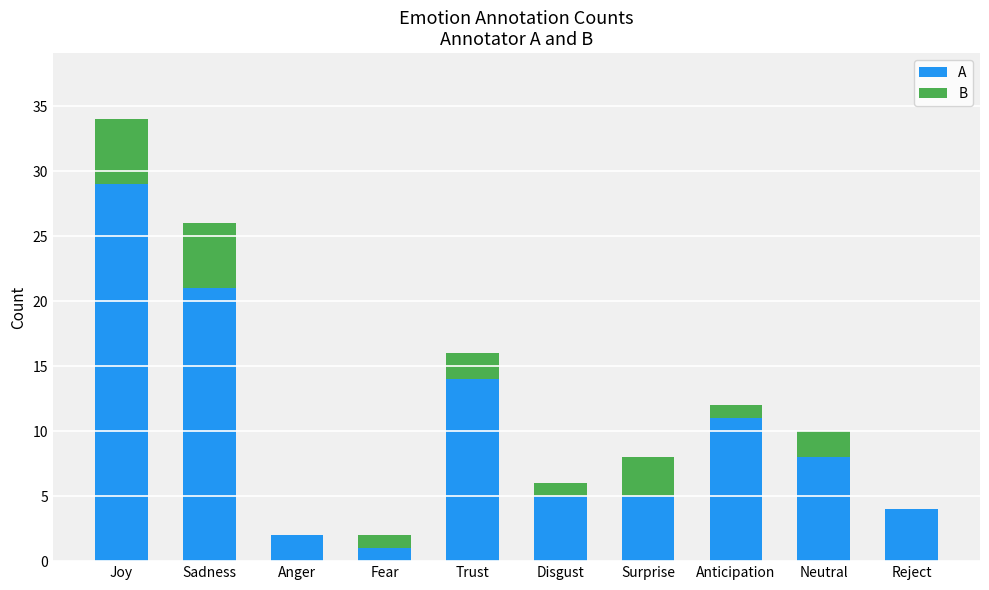

What is the total value across all series at Joy?

34